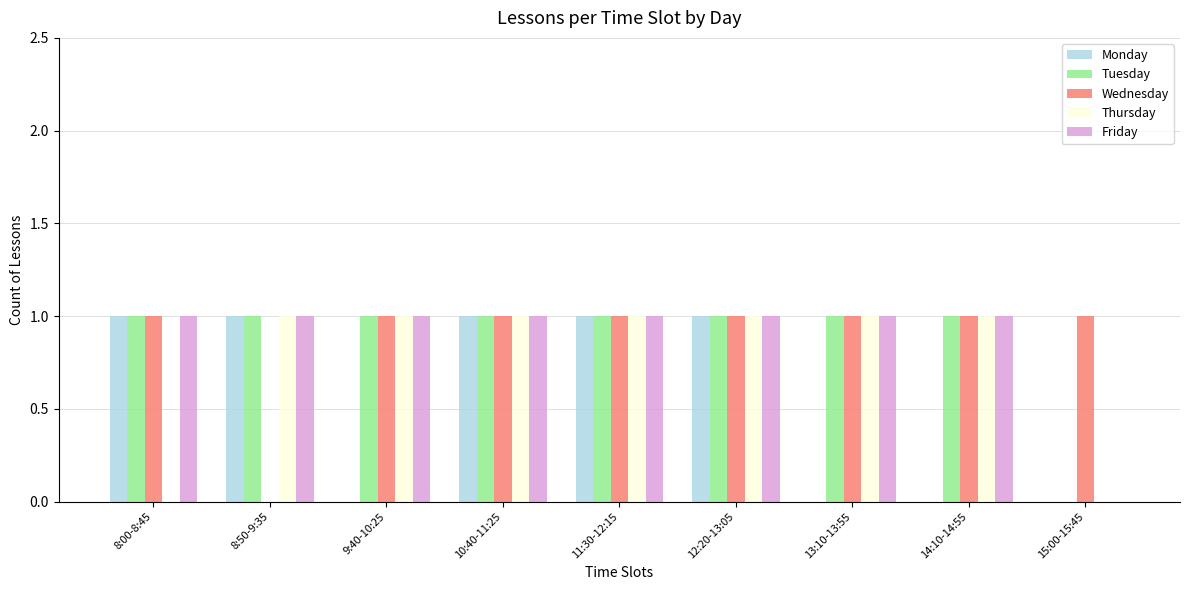

How many distinct data groups are displayed?

5